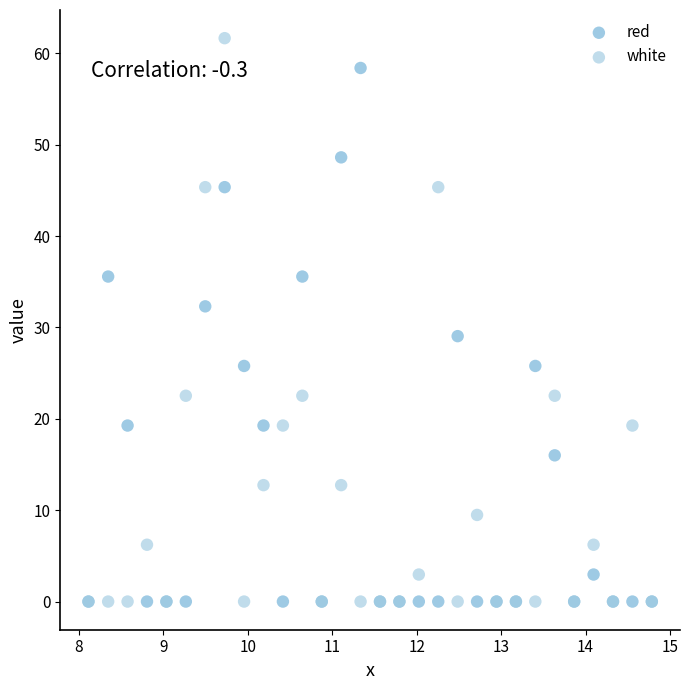

Which series contains the highest Y value?

white